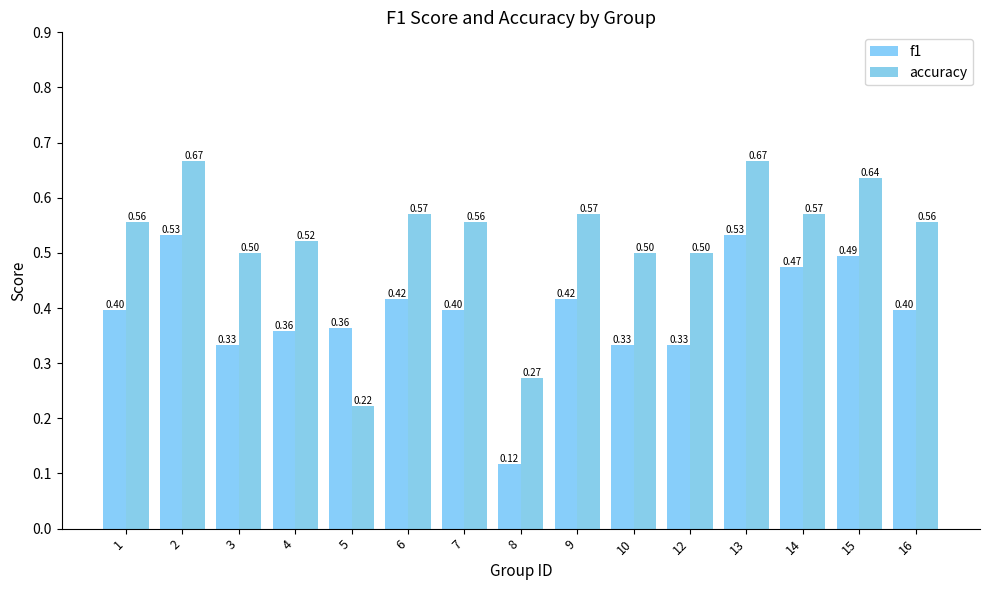

The f1 series shows 0.4 at 6. True or false?

True